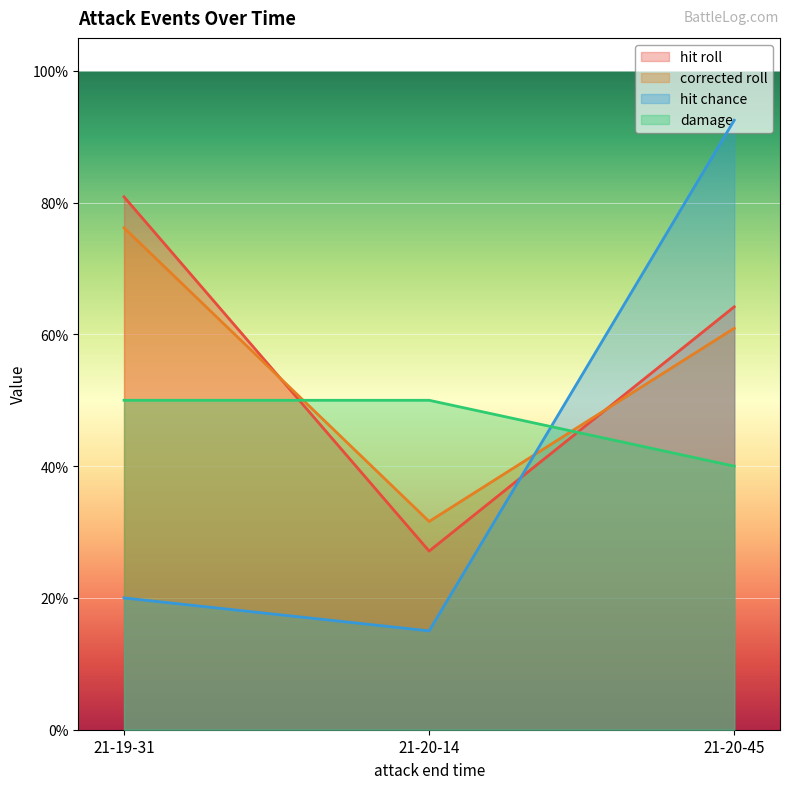

True or false: damage has a value of 0.5 at 21-20-14.

True